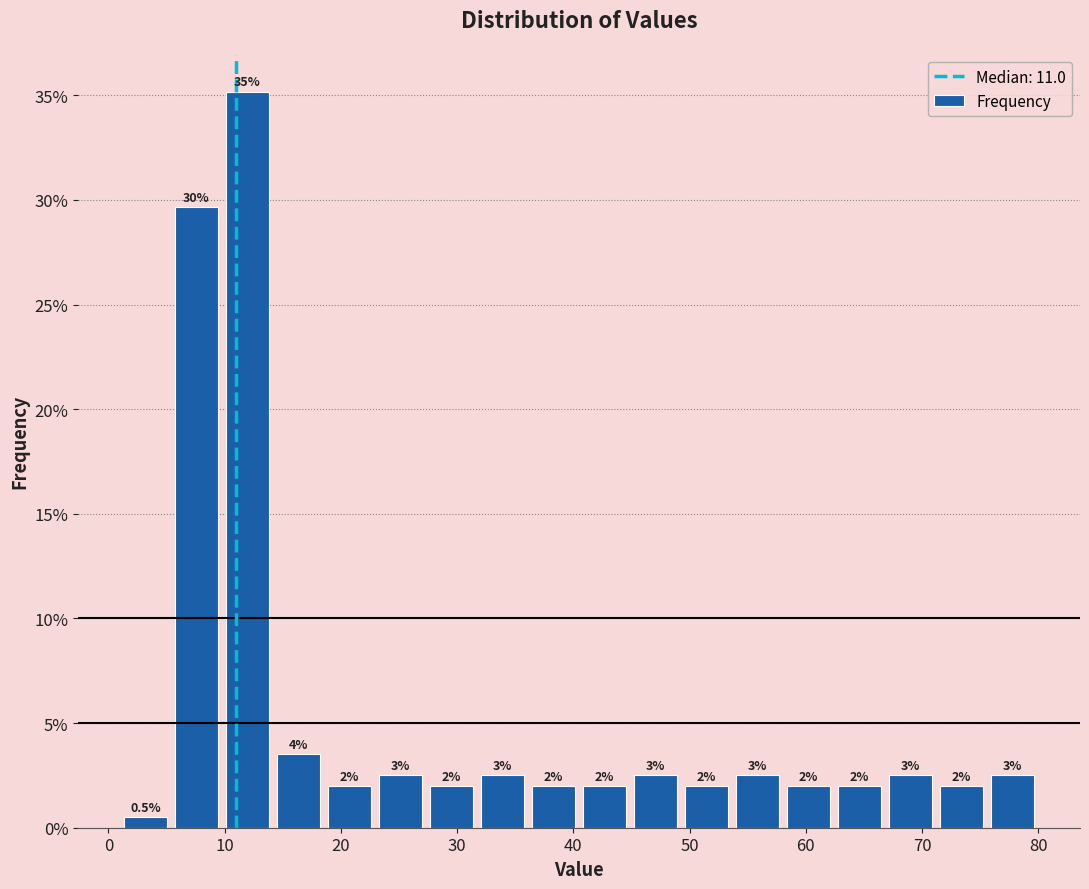

Which range on the x-axis has the tallest bar?

10 to 14